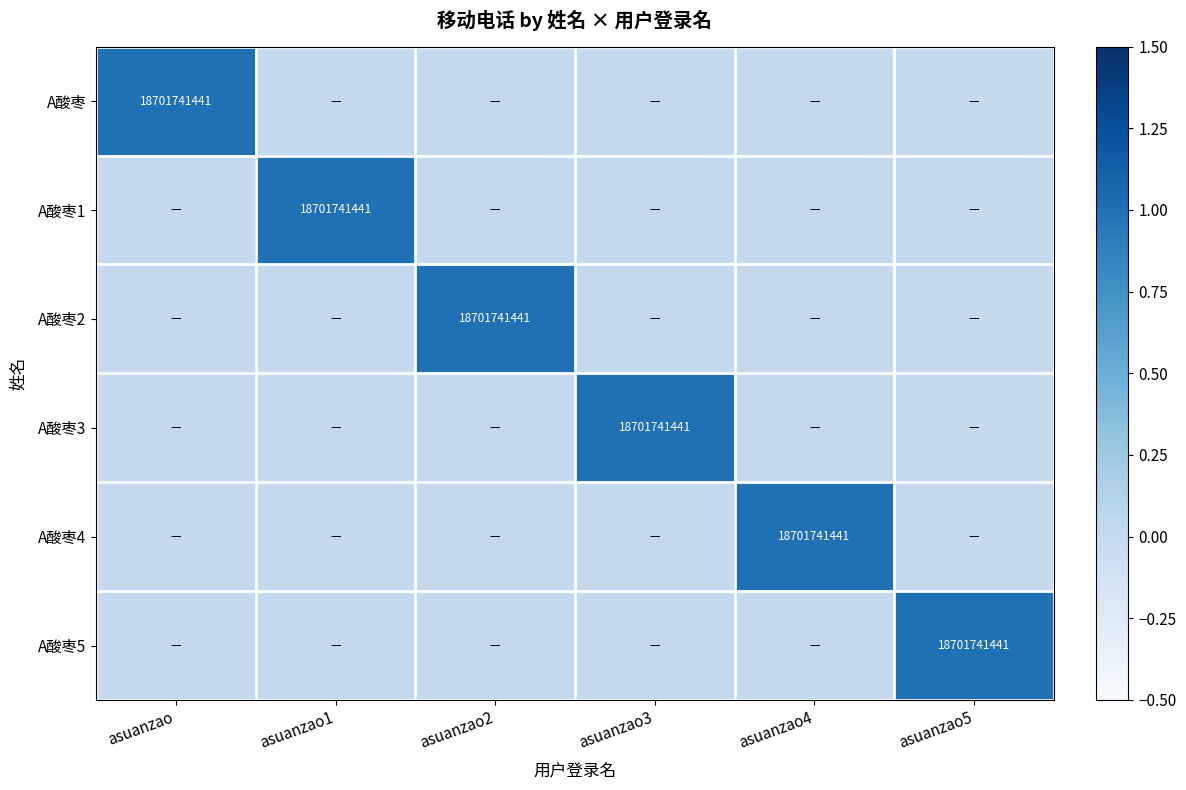

Is it true that A酸枣5 equals 18701741441 at asuanzao5?

True